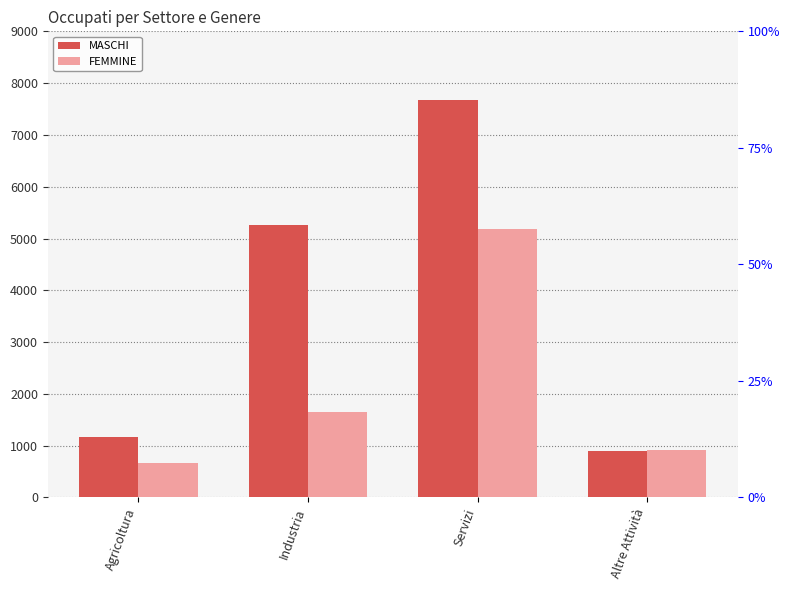

What is the approximate value of FEMMINE at Agricoltura, to the nearest 100?

700